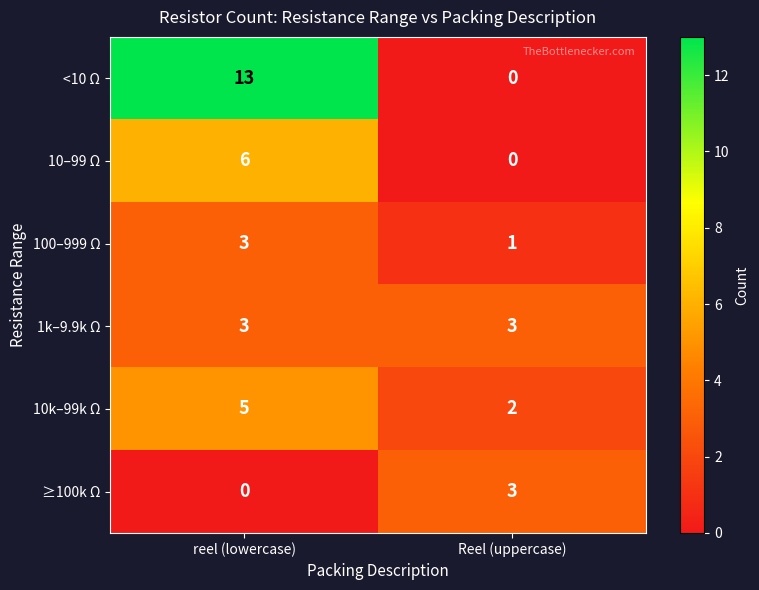

Is it true that 10–99 Ω equals 0 at Reel (uppercase)?

True